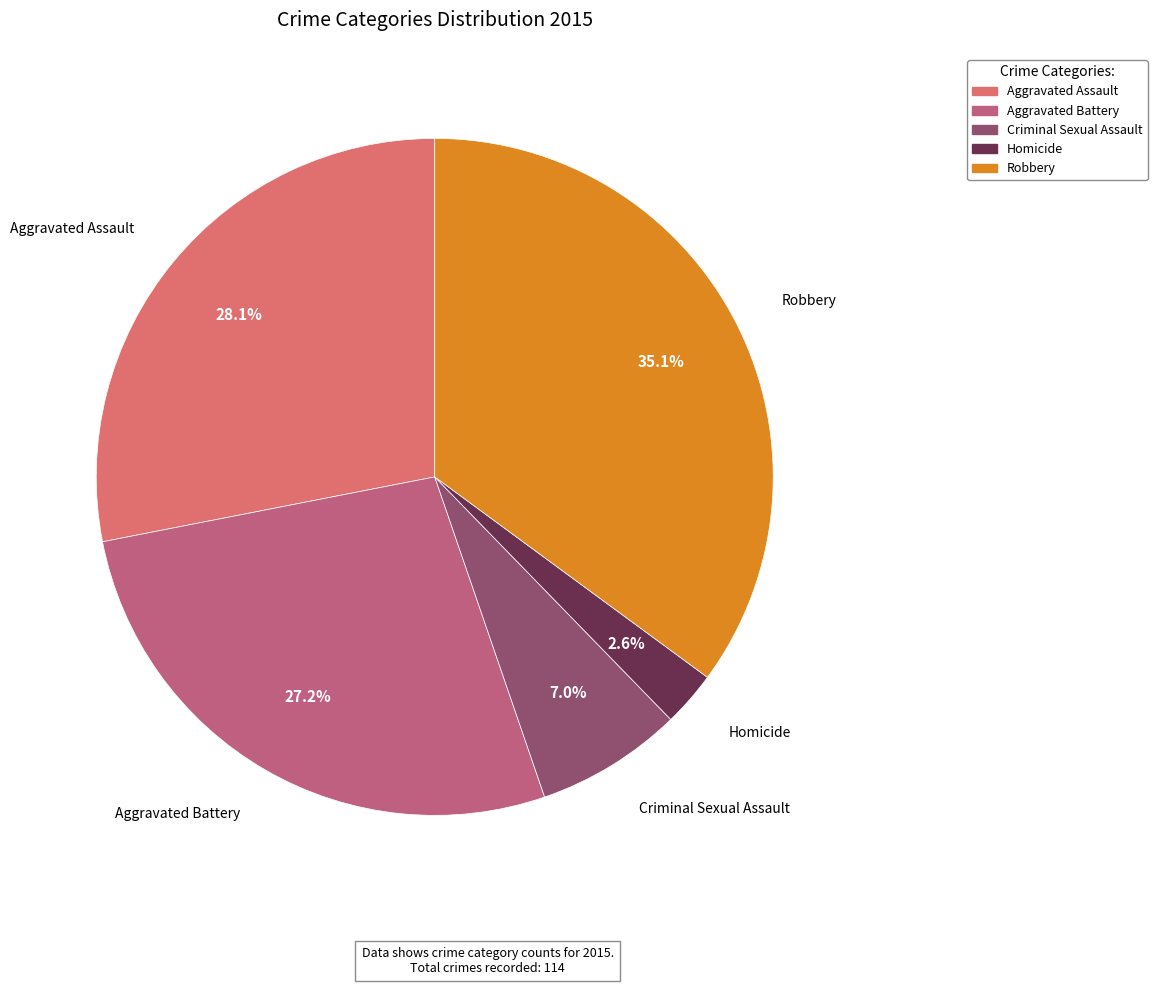

Count the number of slices in the pie.

5